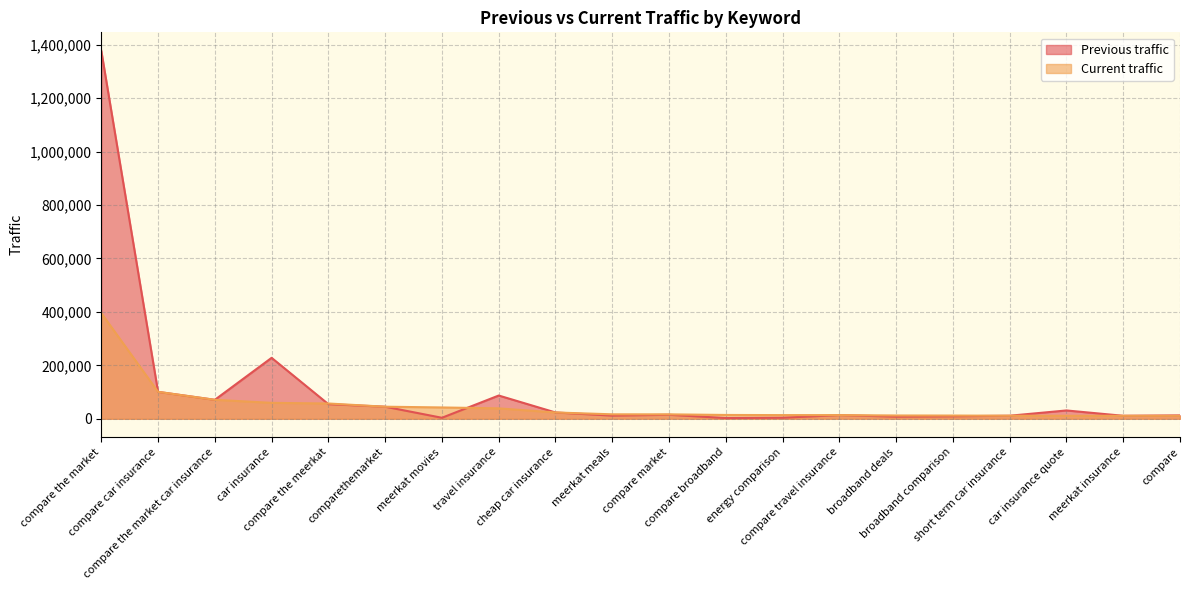

Is it true that Previous traffic equals 5534 at meerkat meals?

False